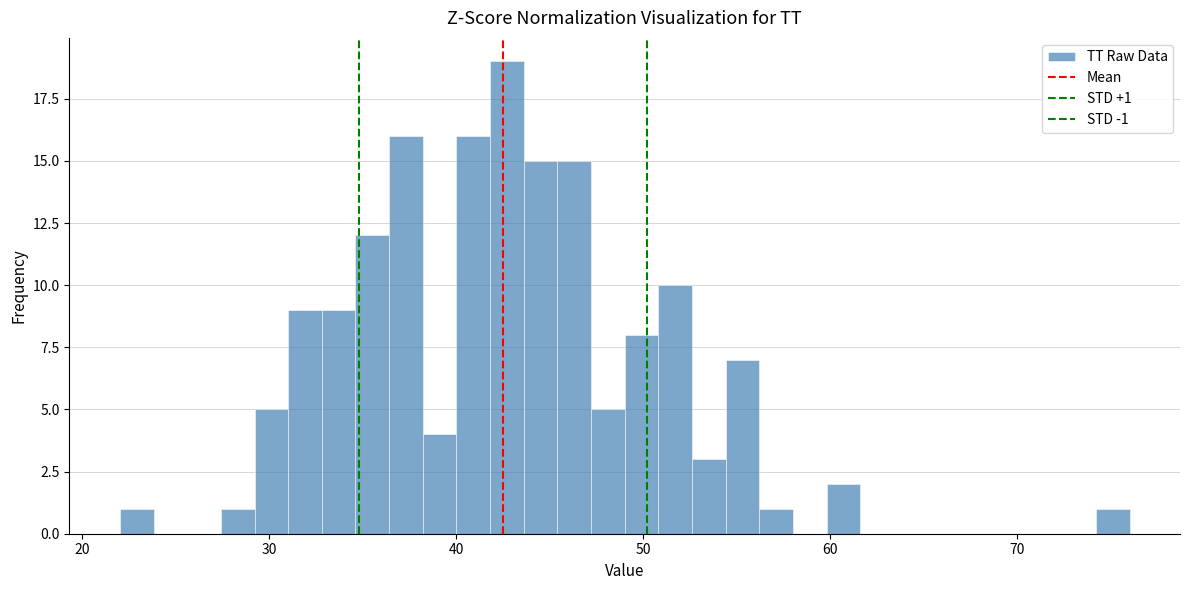

Read against the x-axis, roughly where is the centre of the tallest bar?

43